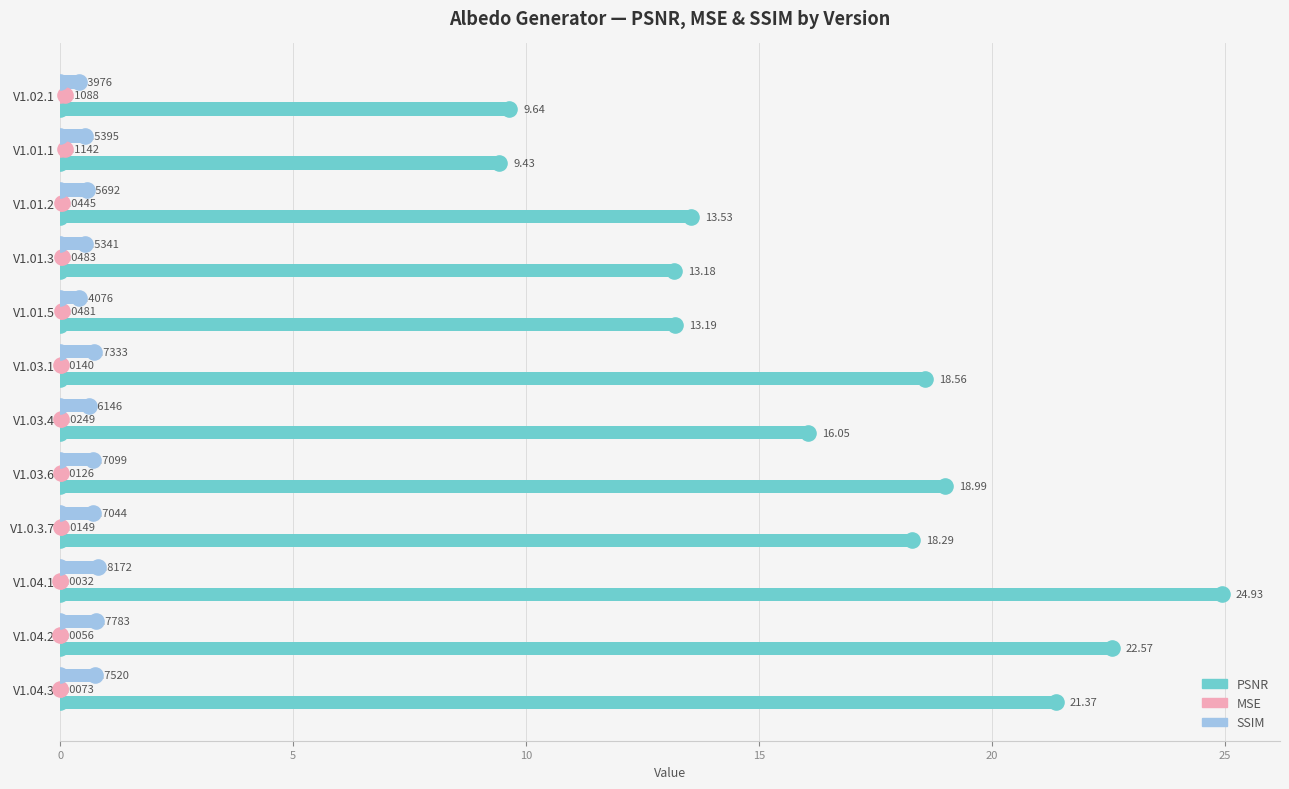

Which series reaches the maximum Y coordinate?

PSNR